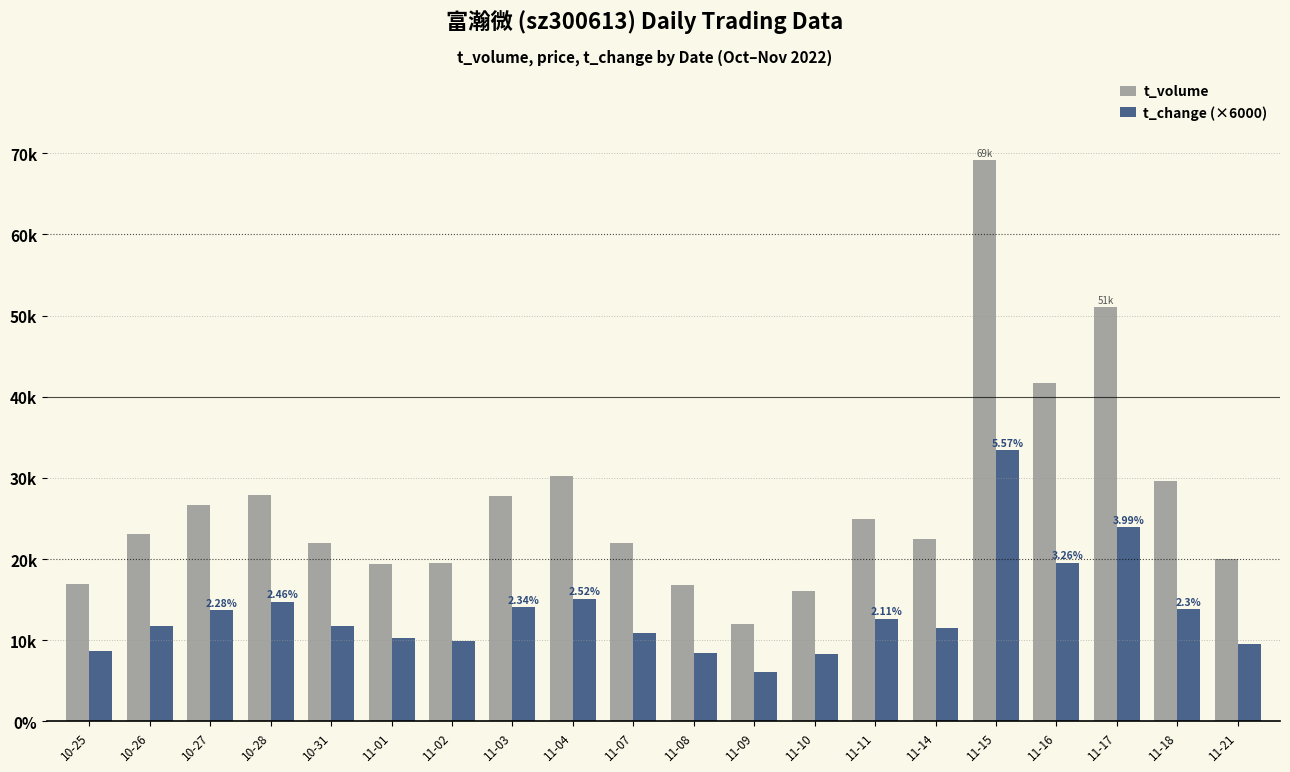

What is the difference between the maximum and minimum values in the t_volume series?

57101.0